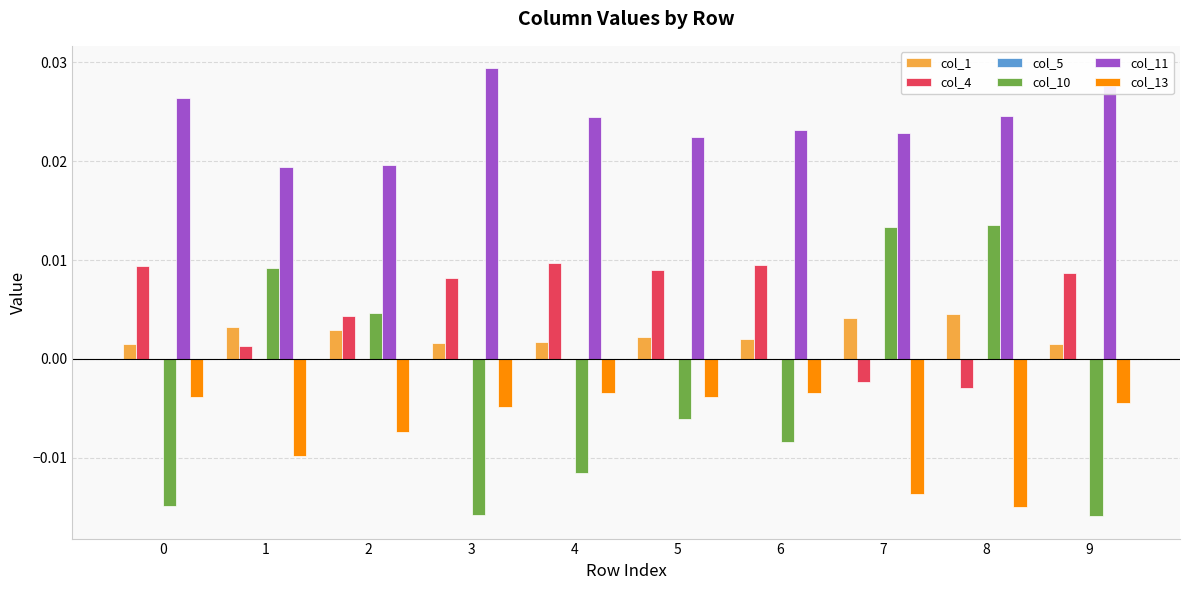

Which series changed the most between 1 and 4?

col_10